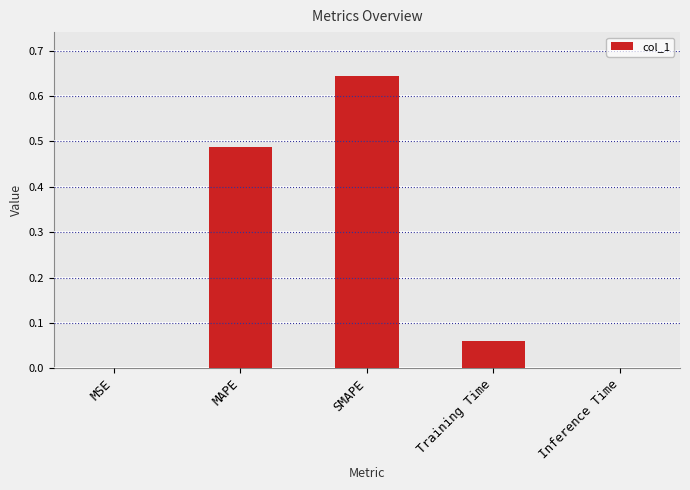

What is the sum of all values?

1.2